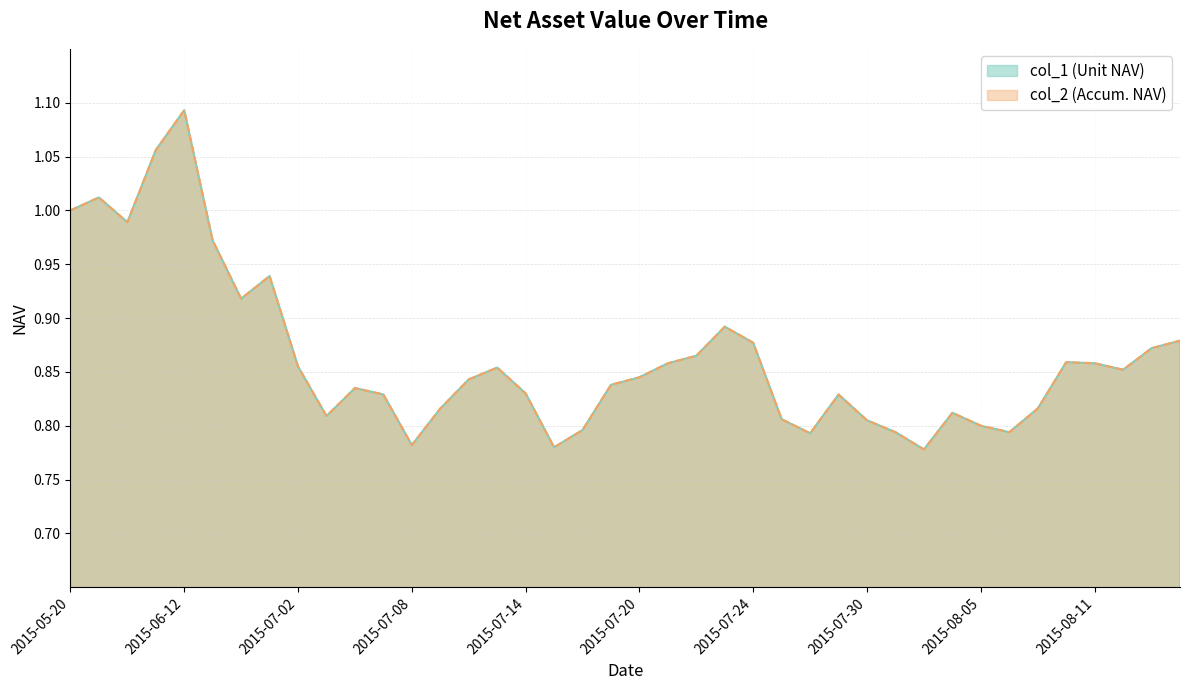

What are all the series names shown in the legend?

col_1, col_2